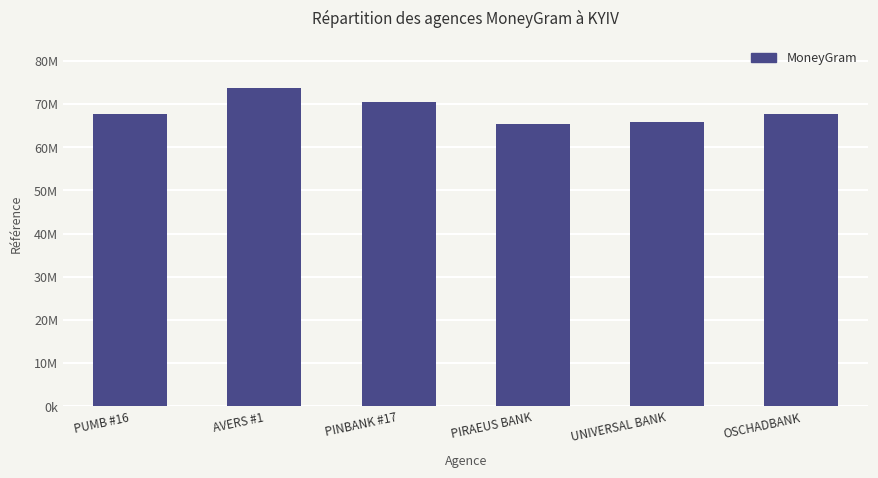

Does the chart contain any negative values?

No